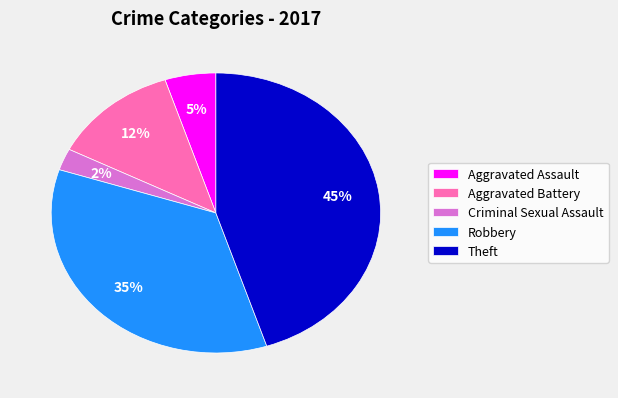

To the nearest percent, what percentage of the pie is Robbery?

35%